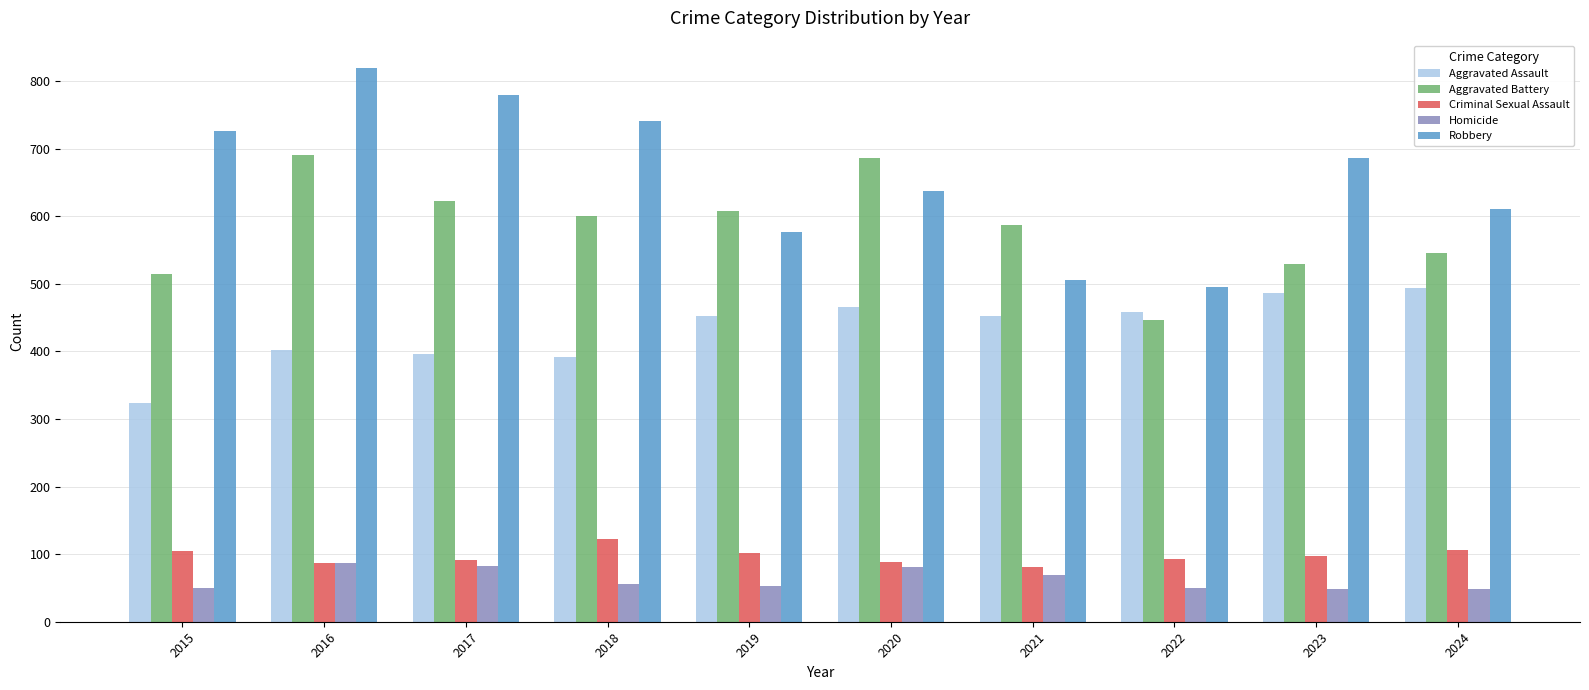

What are all the series names shown in the legend?

Aggravated Assault, Aggravated Battery, Criminal Sexual Assault, Homicide, Robbery